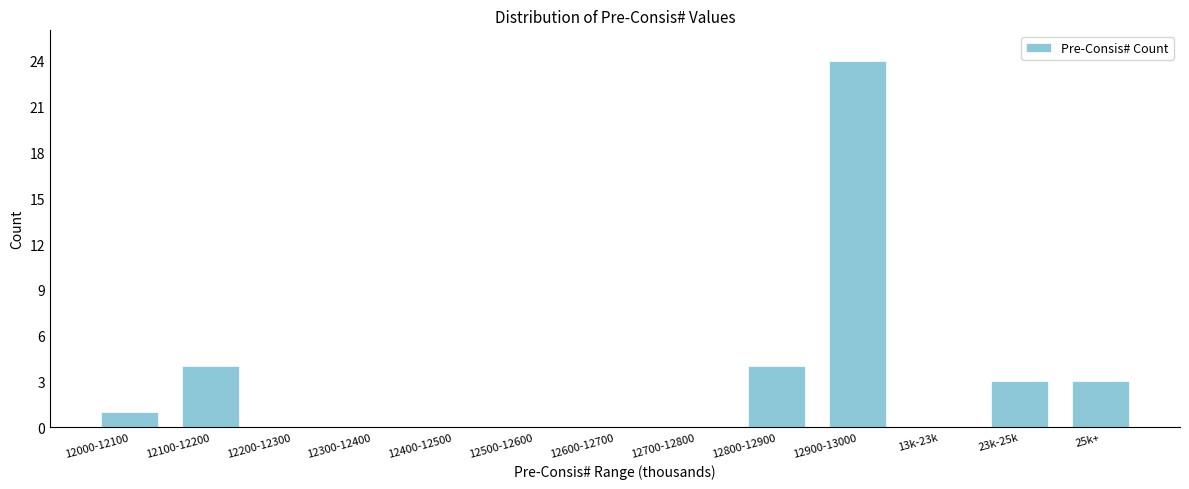

Reading right to left, what are all the values shown in this chart?

25k+=3	23k-25k=3	13k-23k=0	12900-13000=24	12800-12900=4	12700-12800=0	12600-12700=0	12500-12600=0	12400-12500=0	12300-12400=0	12200-12300=0	12100-12200=4	12000-12100=1